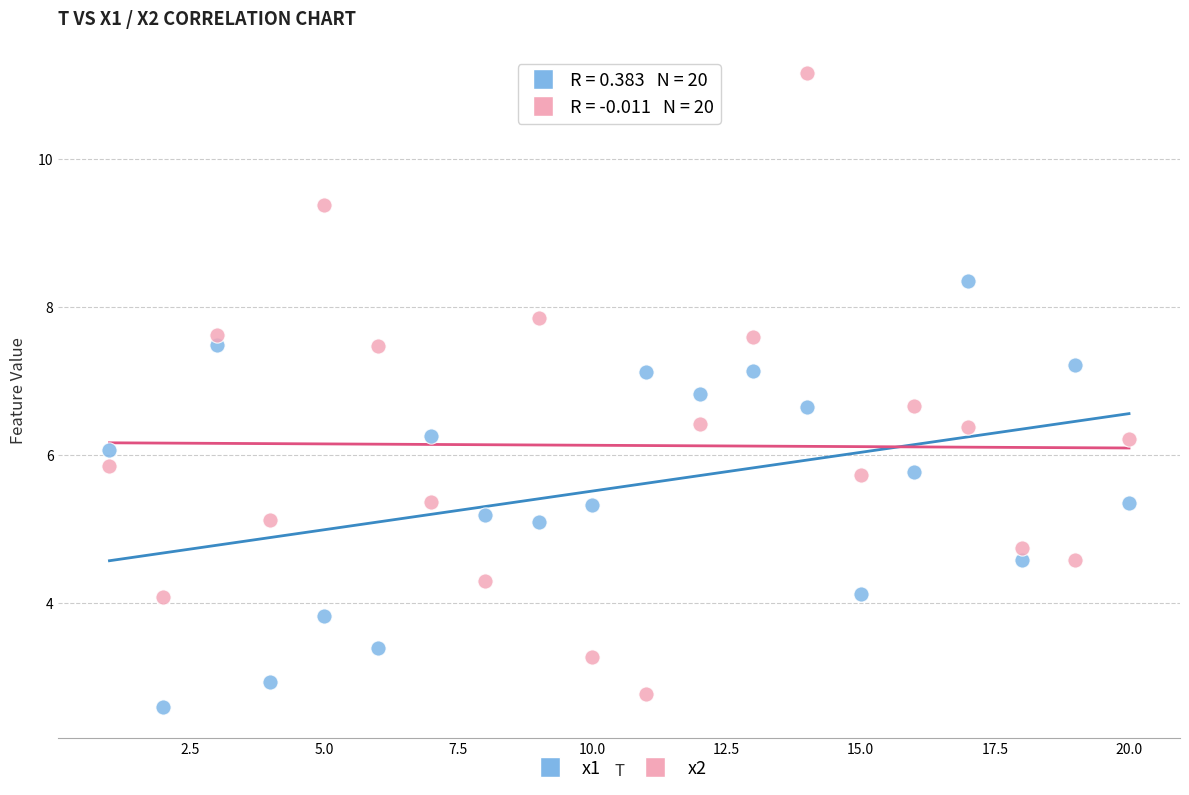

What are all the series names shown in the legend?

x1, x2